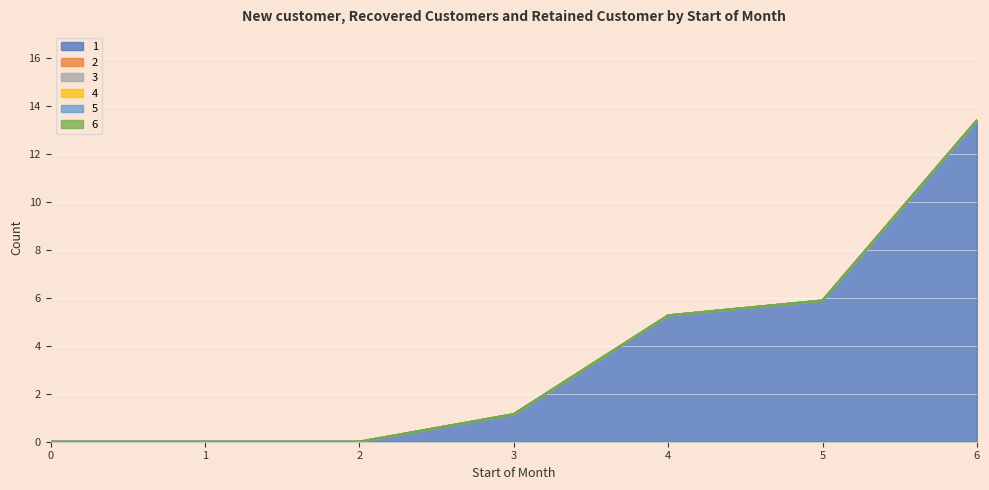

List the series in order of their peak value, lowest first.

2, 3, 4, 5, 6, 1